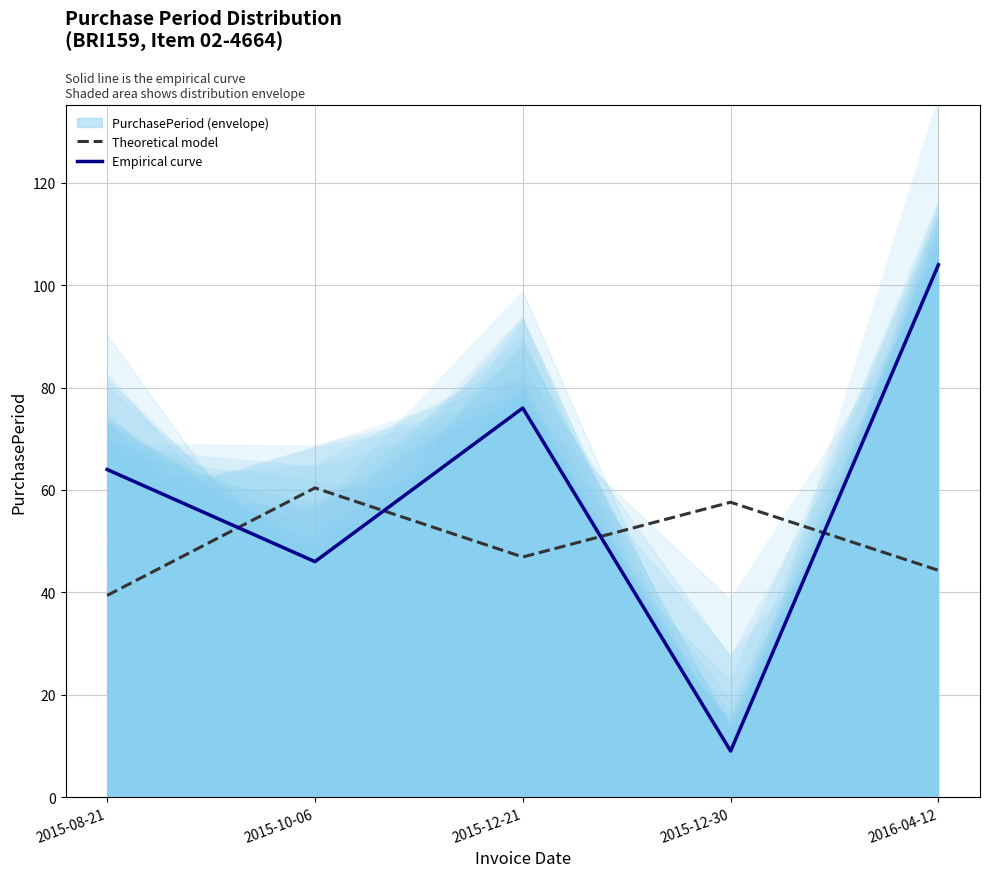

In Empirical curve, how many points are lower than both neighbors (excluding endpoints)?

2